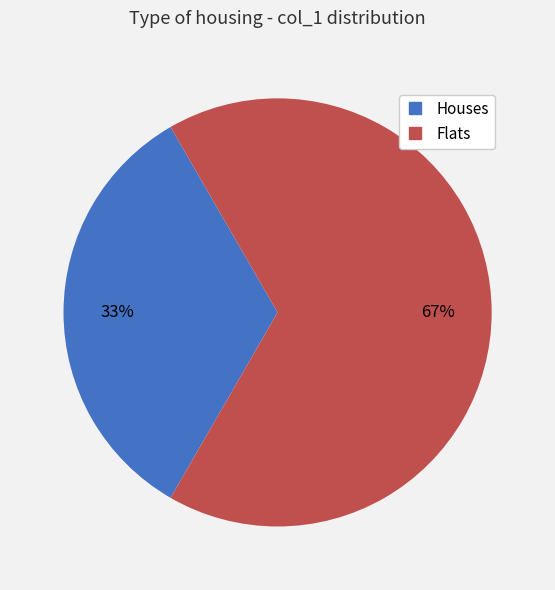

Does any single category account for the majority?

Yes